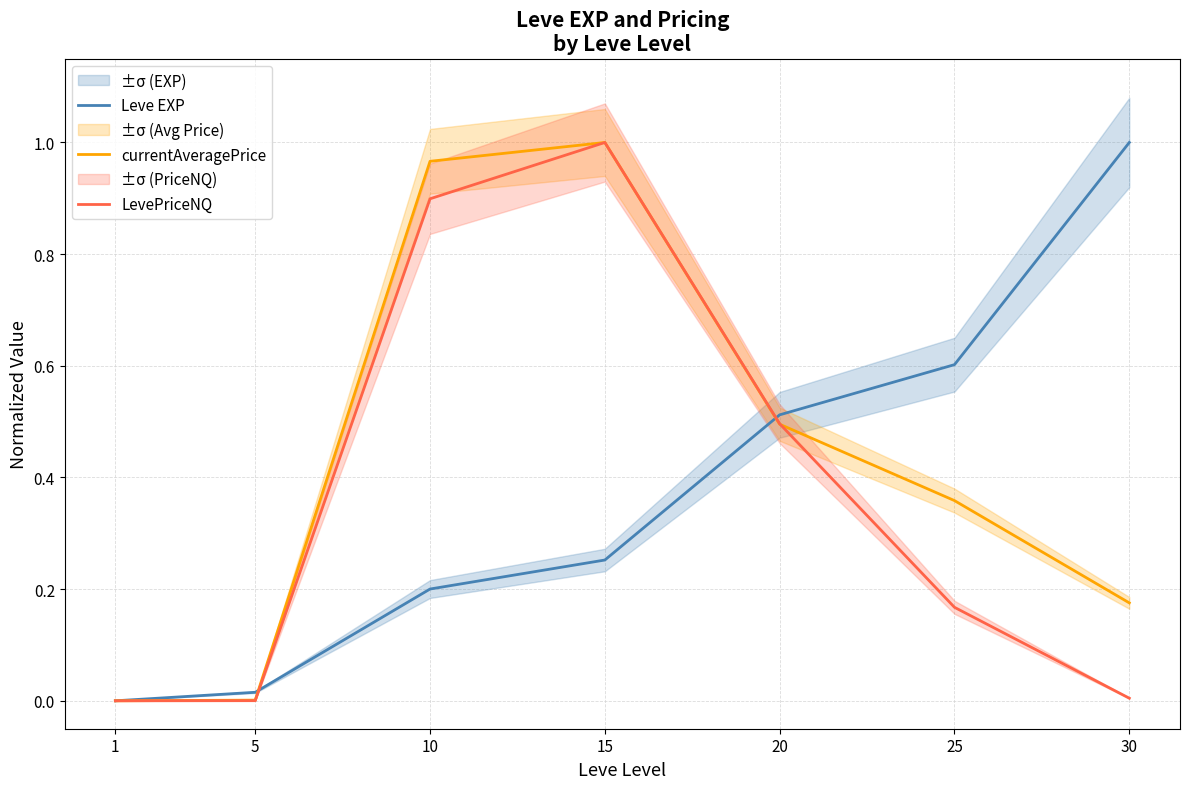

After their last crossing, which series has the higher values: currentAveragePrice or LevePriceNQ?

currentAveragePrice